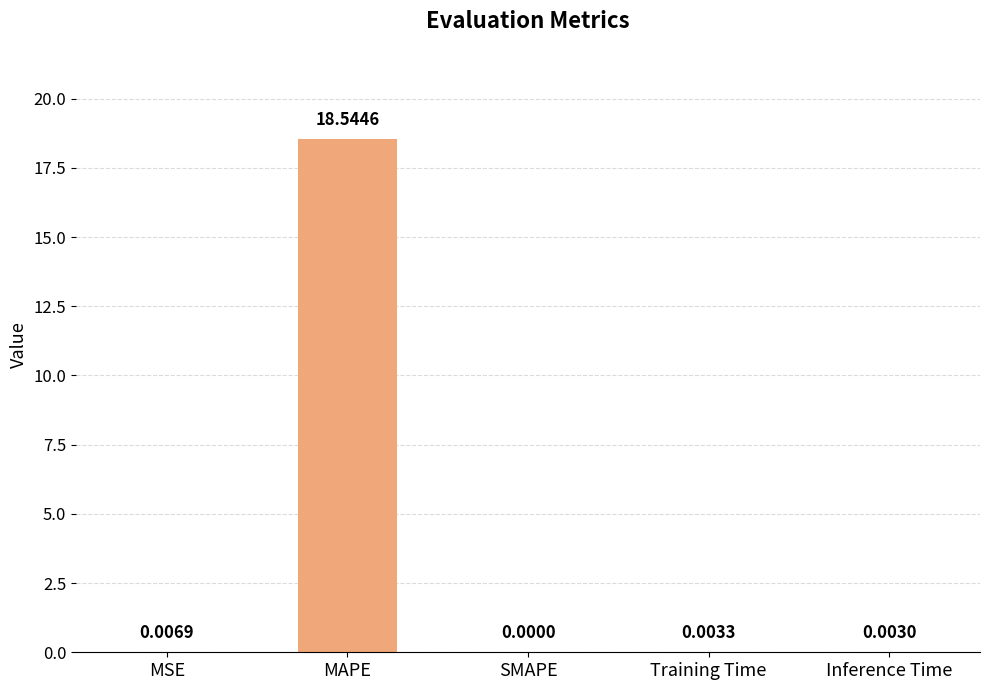

What is the sum of all values?

18.6